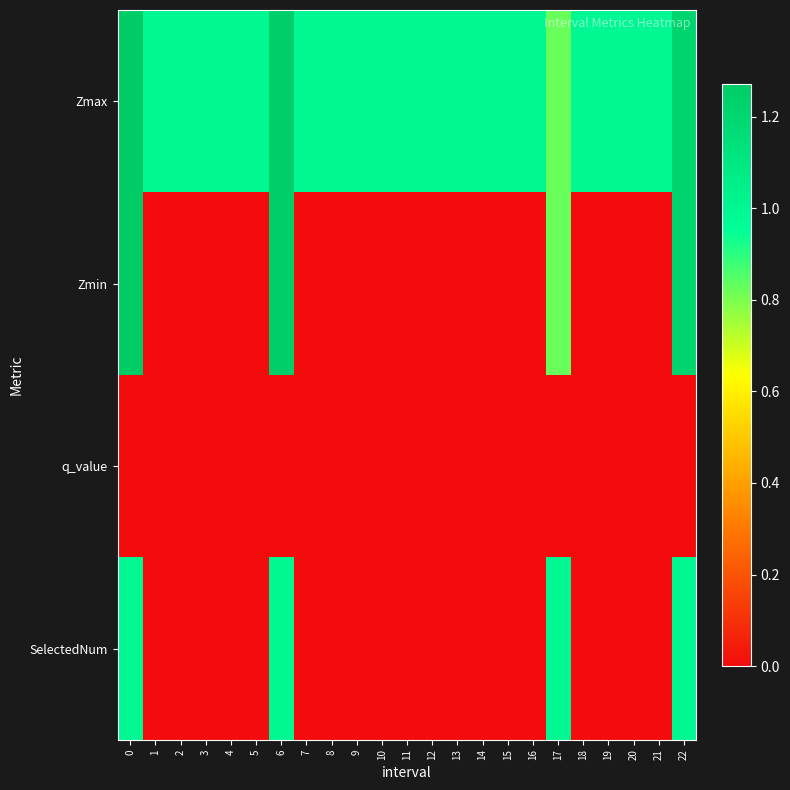

At 13, list the series in order from smallest to largest.

Zmin, q_value, SelectedNum, Zmax